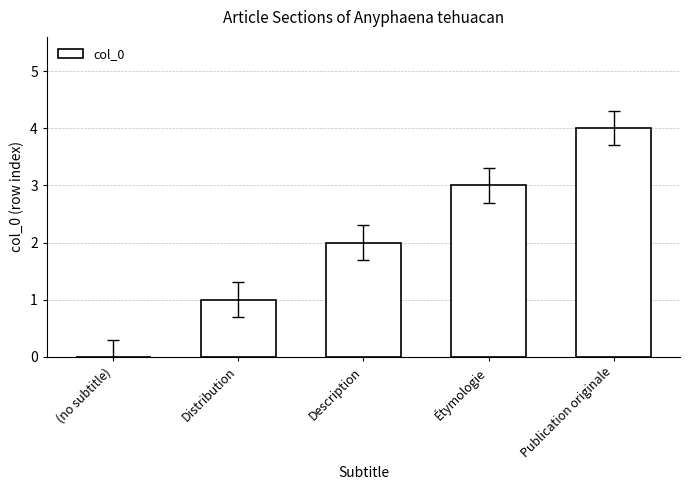

The value at Description is 2. True or false?

True